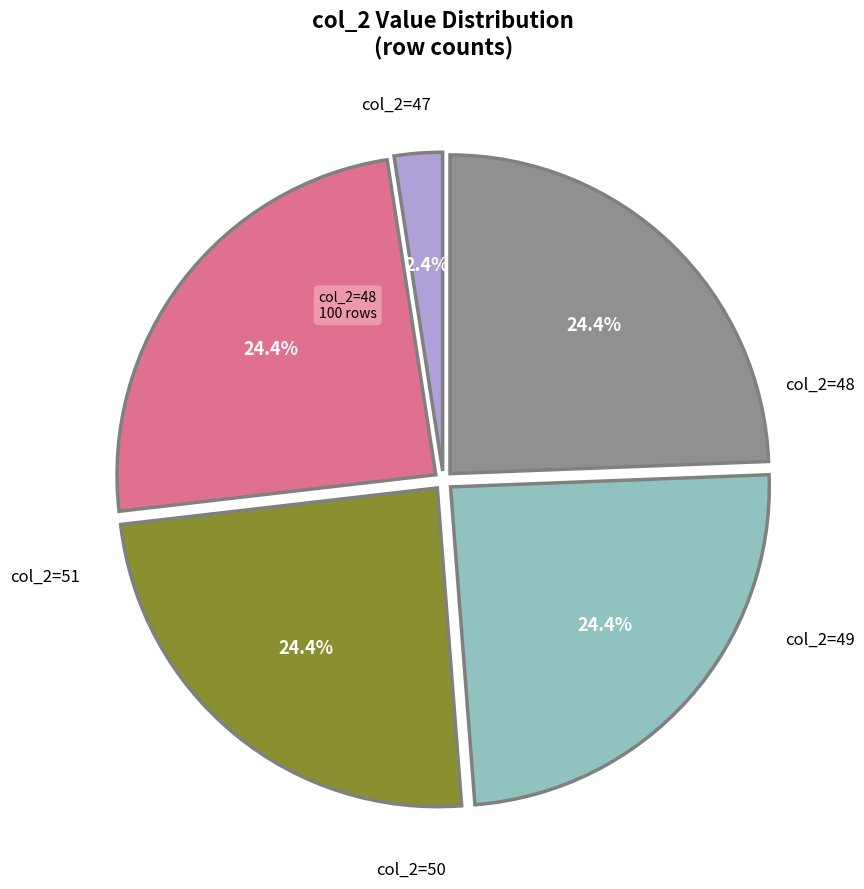

Does any single category account for the majority?

No